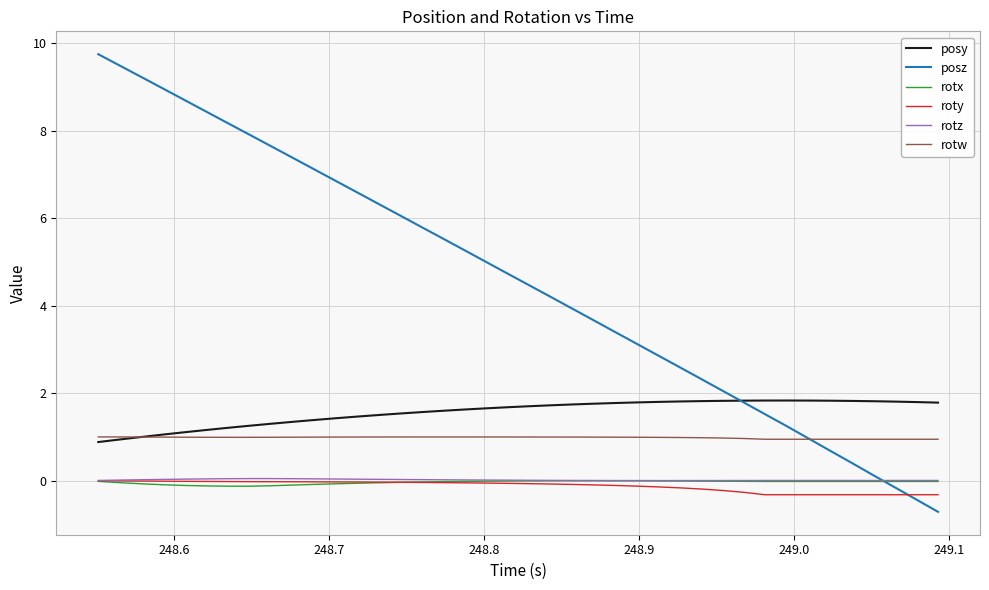

What is the smallest value displayed?

-0.7